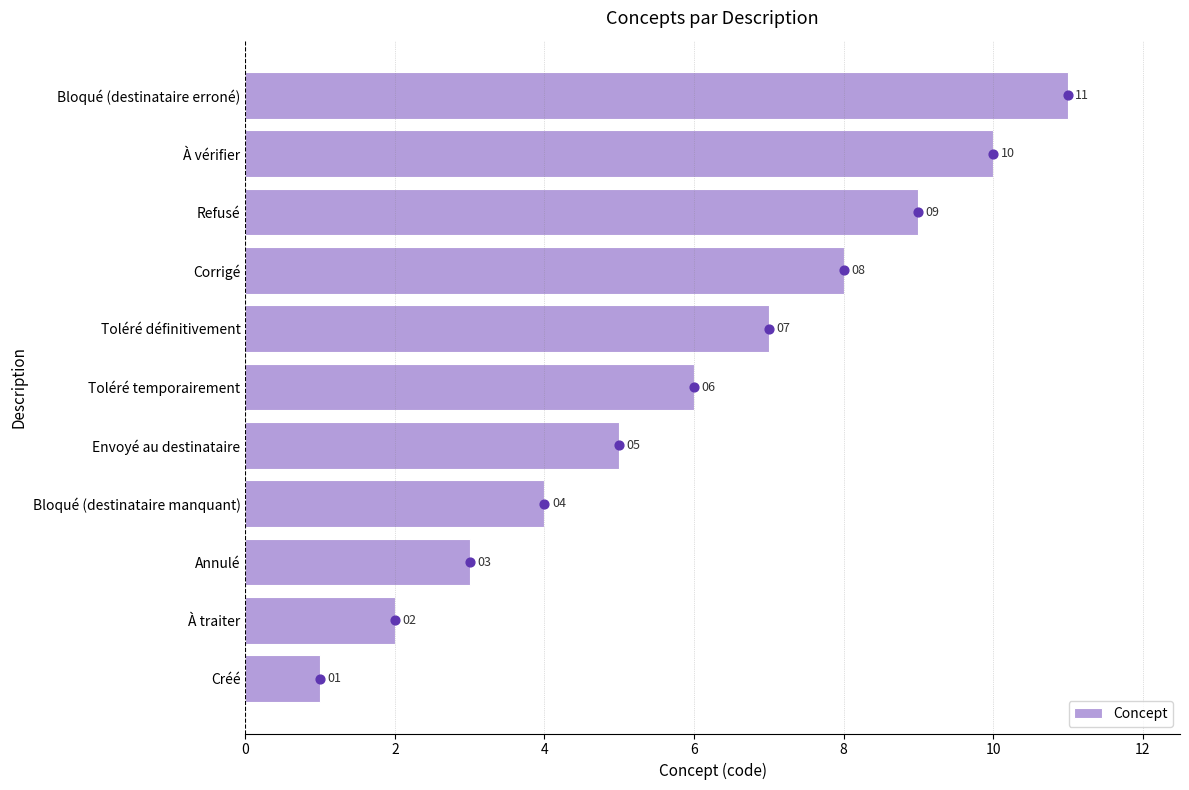

What is the approximate value of Concept at Annulé, to the nearest 5?

5